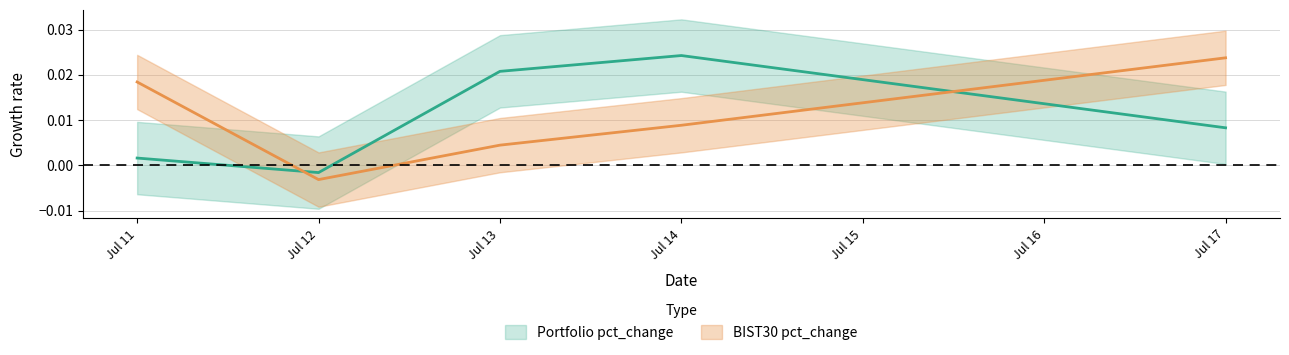

After their last crossing, which series has the higher values: Portfolio pct_change or BIST30 pct_change?

BIST30 pct_change